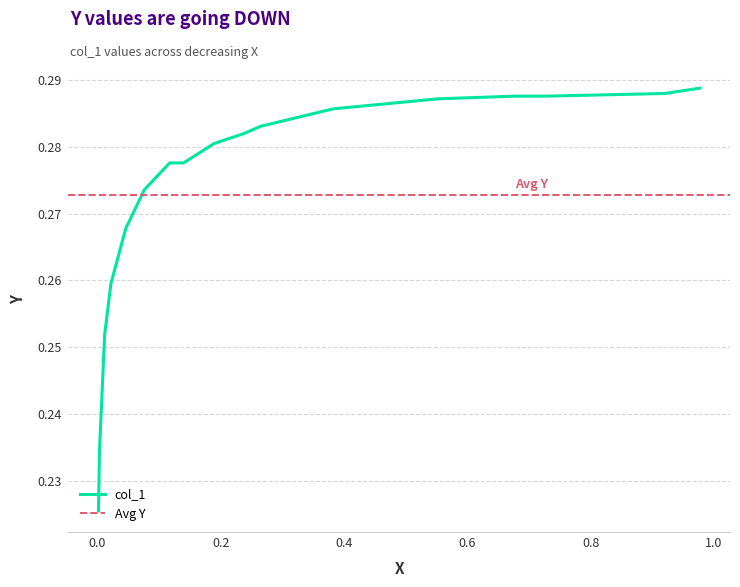

What is the difference between the maximum and minimum values?

0.1